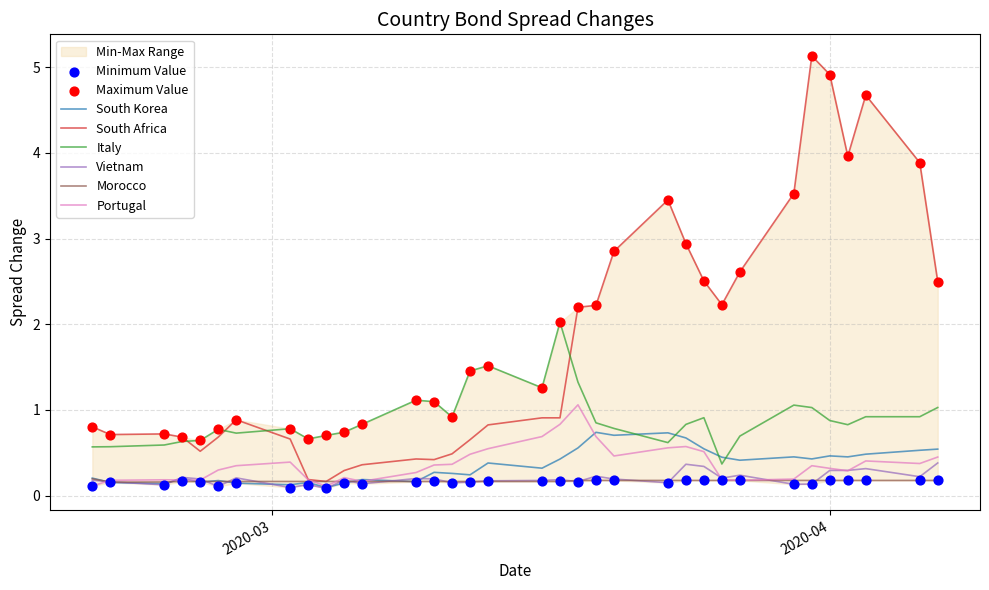

What are all the series names shown in the legend?

South Korea, South Africa, Italy, Vietnam, Morocco, Portugal